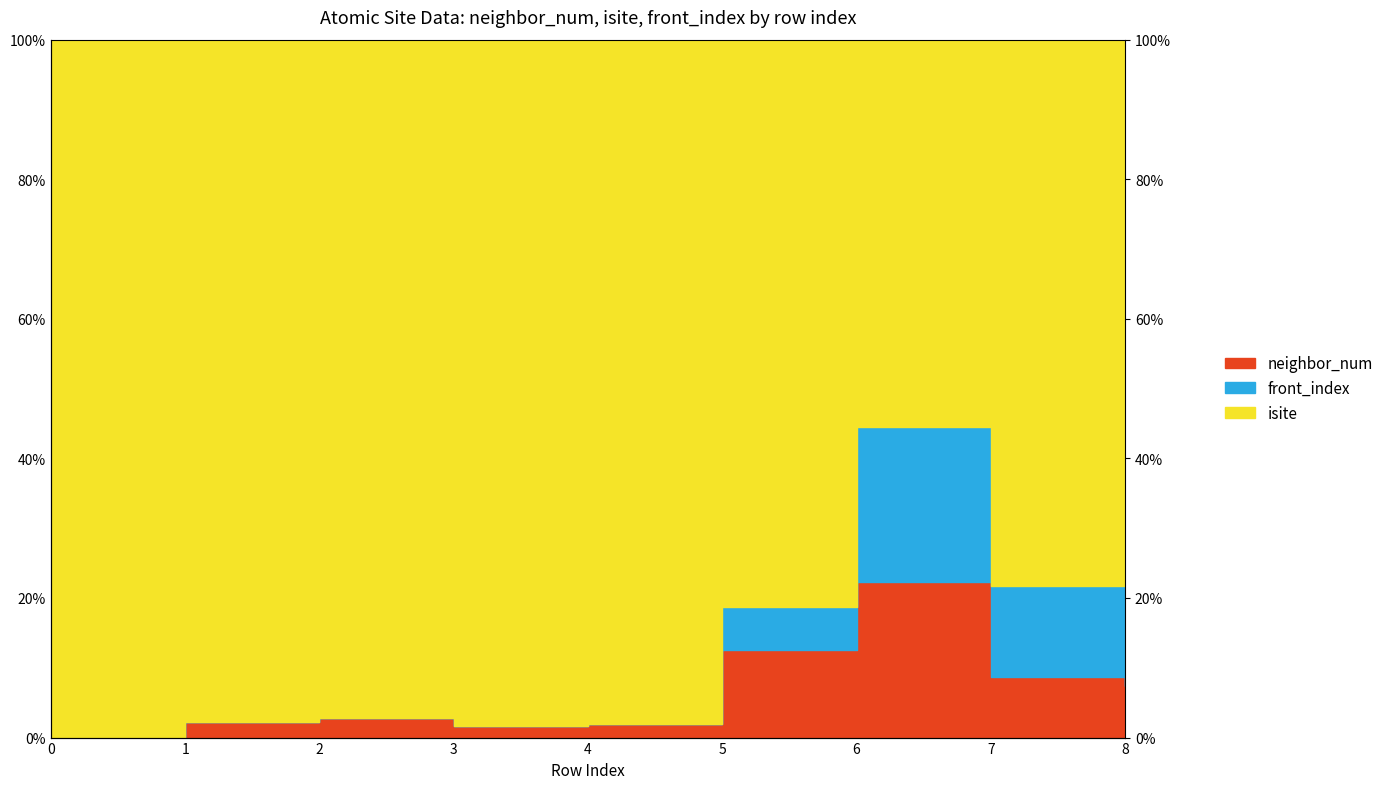

Does the chart display data point markers on the line(s)?

No